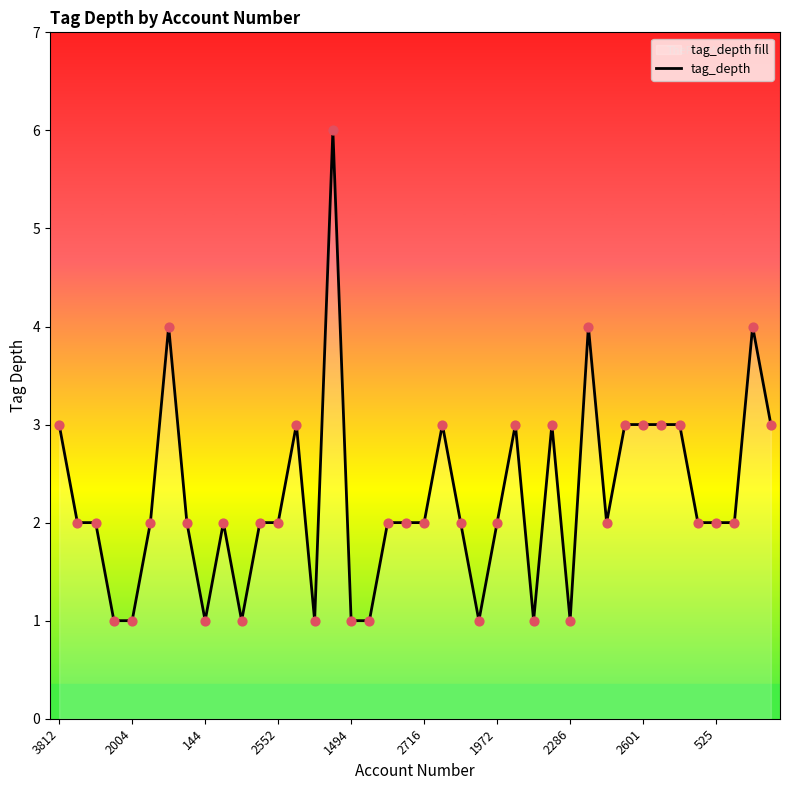

Which has a higher value, 30 or 22?

30